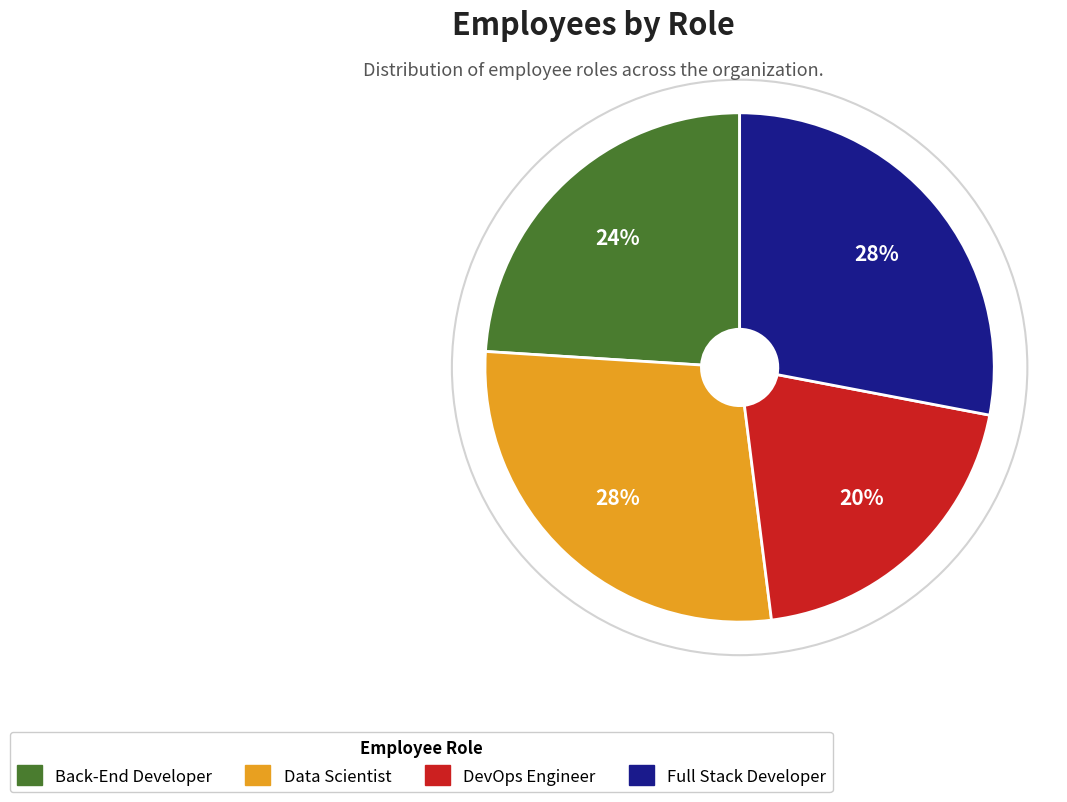

Is there any slice that represents more than half of the pie?

No